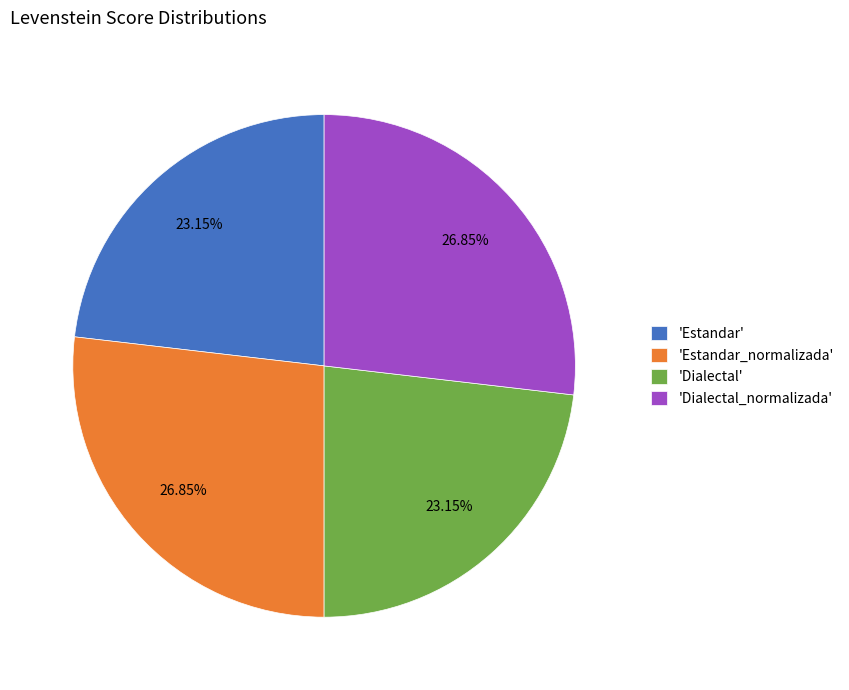

Does 'Dialectal_normalizada' account for over 50% of the chart?

No